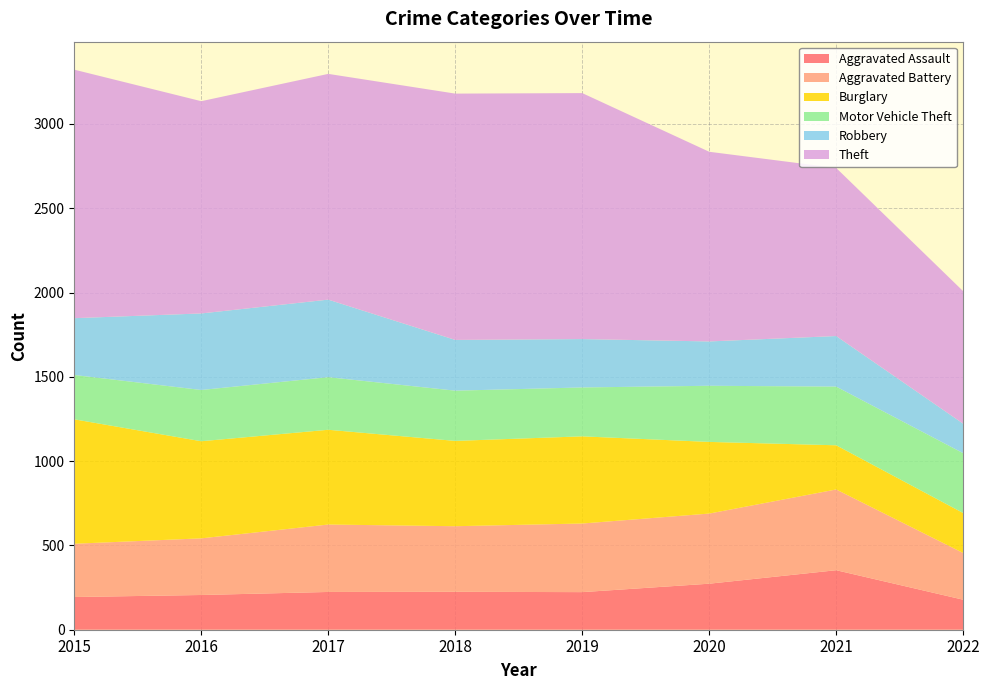

Reading left to right, transcribe all the data shown in this chart.

Aggravated Assault: 194	206	224	225	223	273	353	178
Aggravated Battery: 316	336	400	389	407	416	479	277
Burglary: 738	576	562	506	517	425	262	237
Motor Vehicle Theft: 263	304	312	298	290	333	348	355
Robbery: 337	454	460	301	287	263	300	175
Theft: 1474	1259	1339	1461	1459	1125	997	786